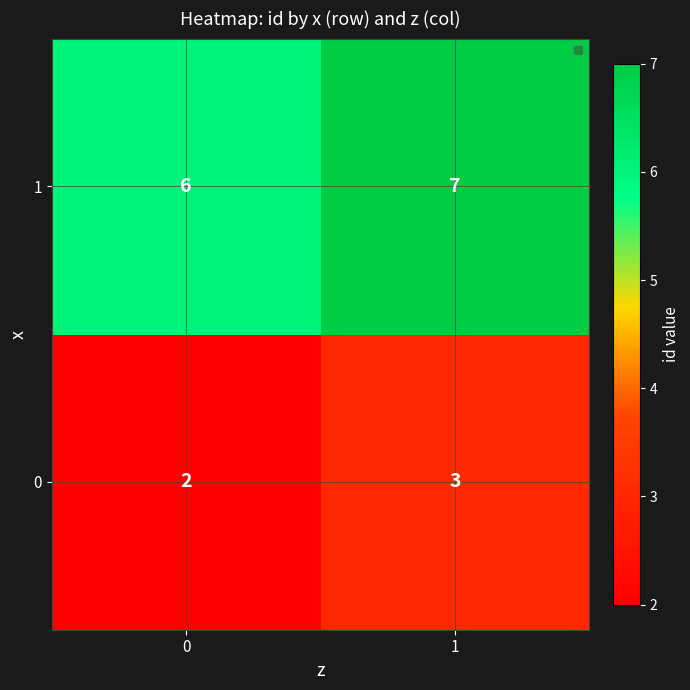

Reading left to right, extract all data points from this chart.

1: 6	7
0: 2	3